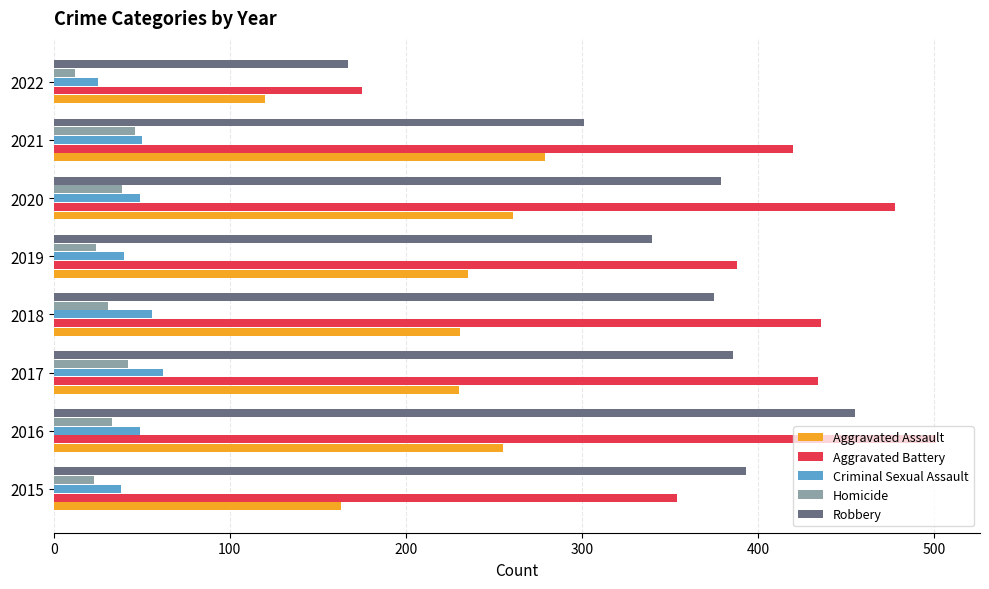

True or false: Aggravated Assault has a value of 67 at 2015.

False